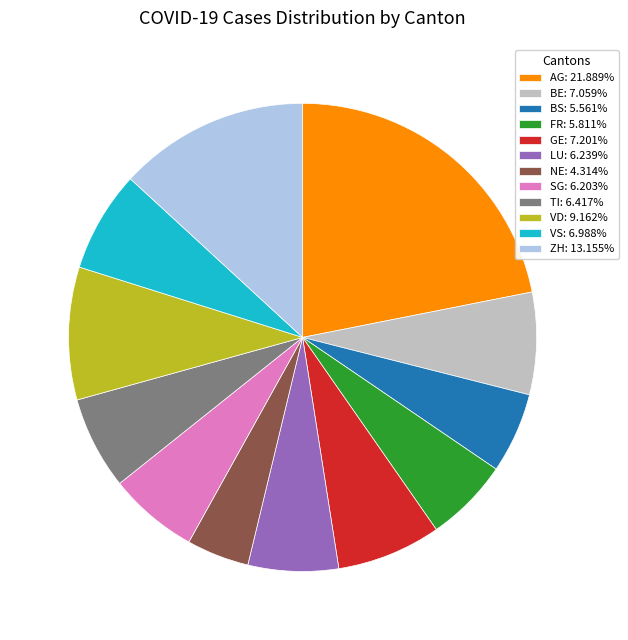

Between NE and GE, which is larger?

GE